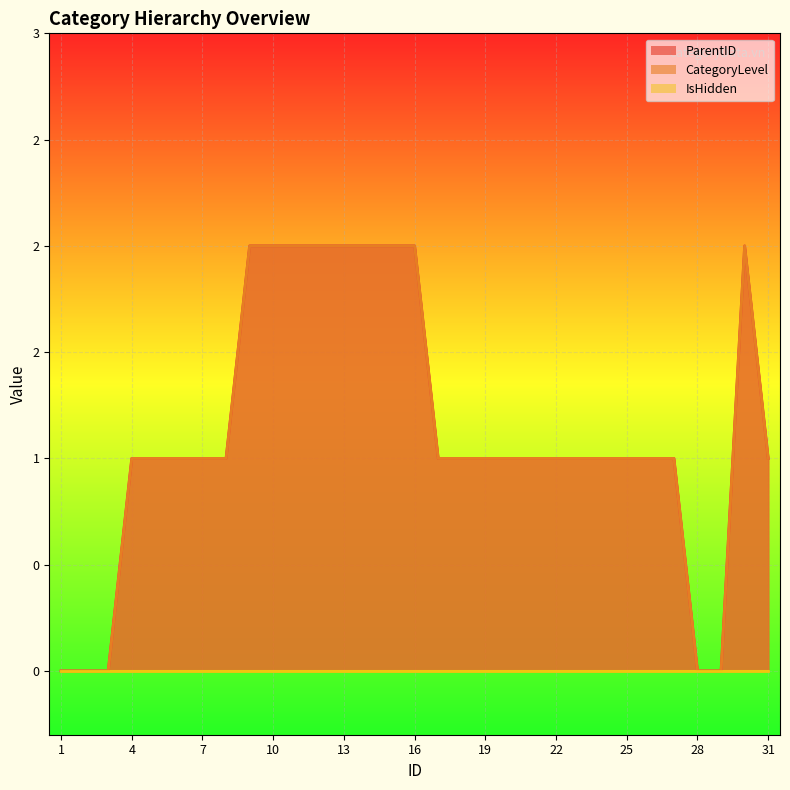

What is the average value of the CategoryLevel series?

1